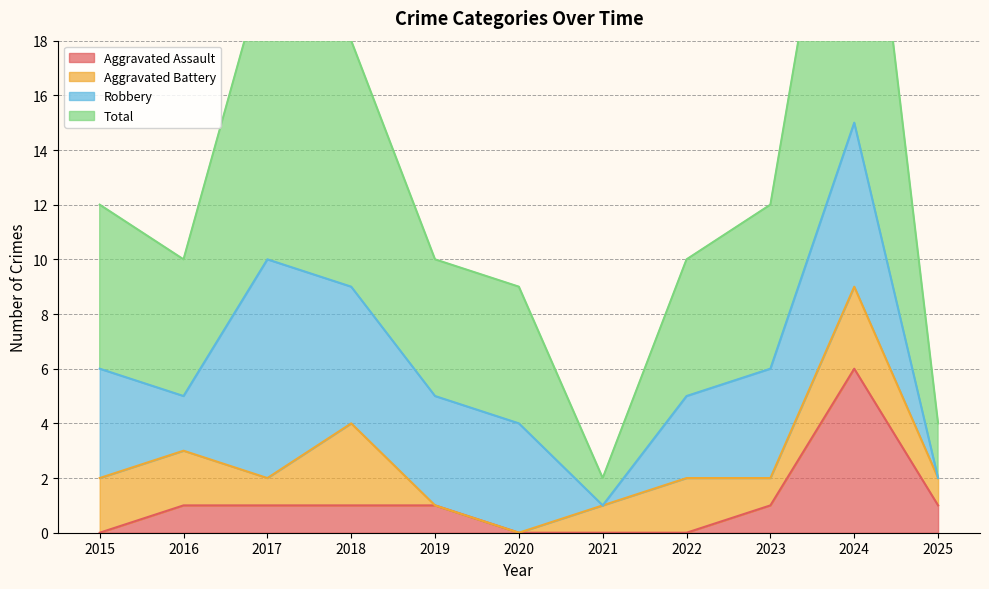

Is it true that Aggravated Assault equals 1 at 2016?

True